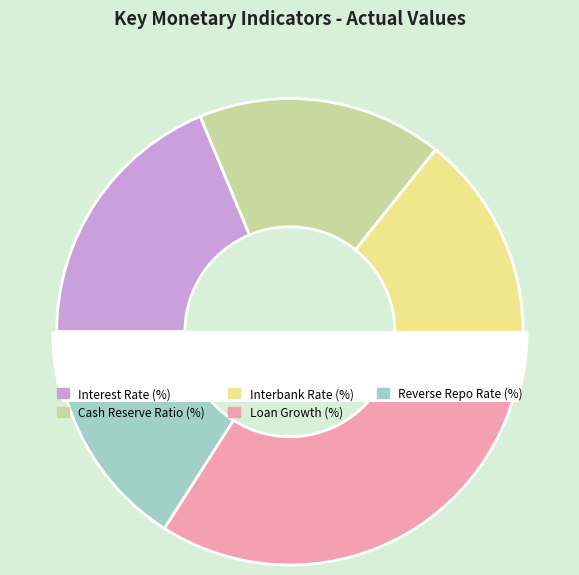

What is the total percentage of Loan Growth (%) and Interbank Rate (%)?

48.3%